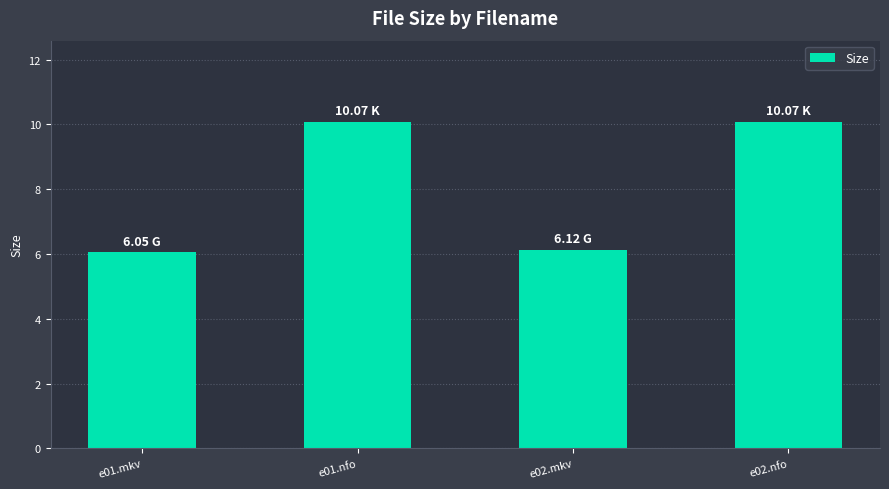

How many data points does each series have?

4